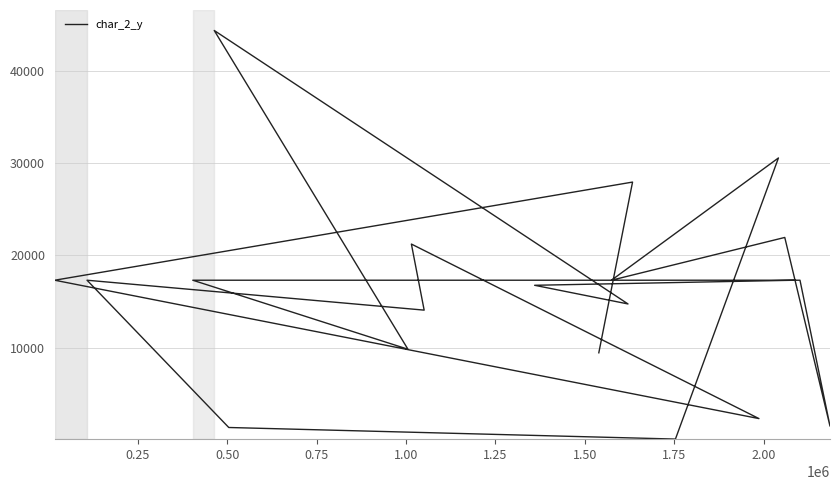

Reading left to right, transcribe all the data shown in this chart.

9439	27940	17304	2308	21224	14062	17304	1343	88	30556	17304	21939	1490	17304	17304	9824	44371	14732	16755	17304